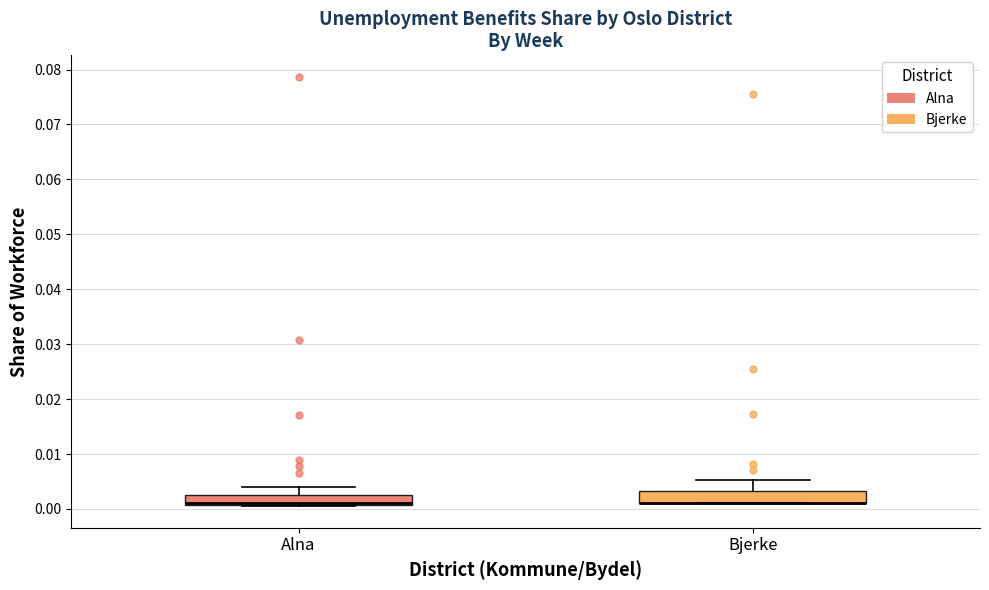

Where does the upper whisker of the box for Bjerke end on the y-axis? The values are not printed on the chart, so give them approximately, as read against the axis.

0.005